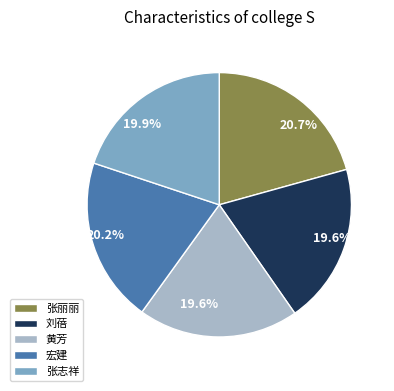

What percentage do 宏建 and 黄芳 together represent?

39.8%